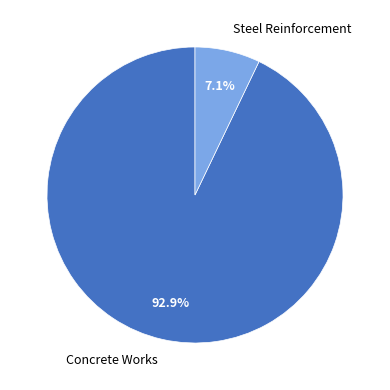

To the nearest percent, what is the average slice percentage?

50%